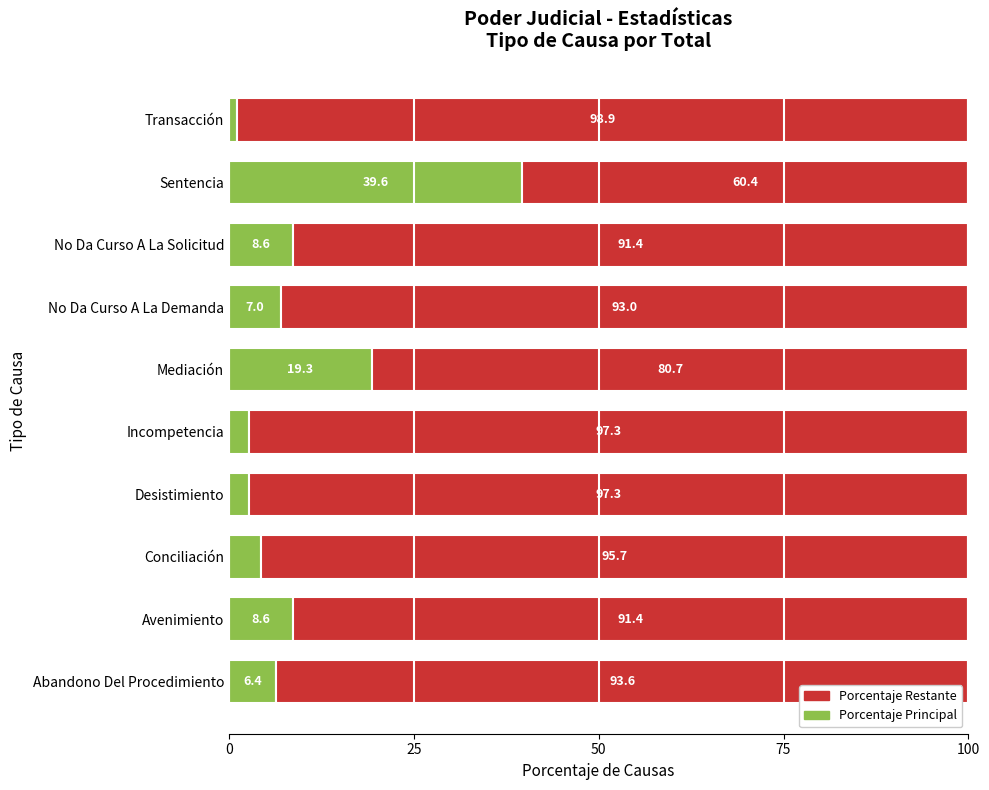

At which label does Porcentaje Principal reach its peak?

Sentencia